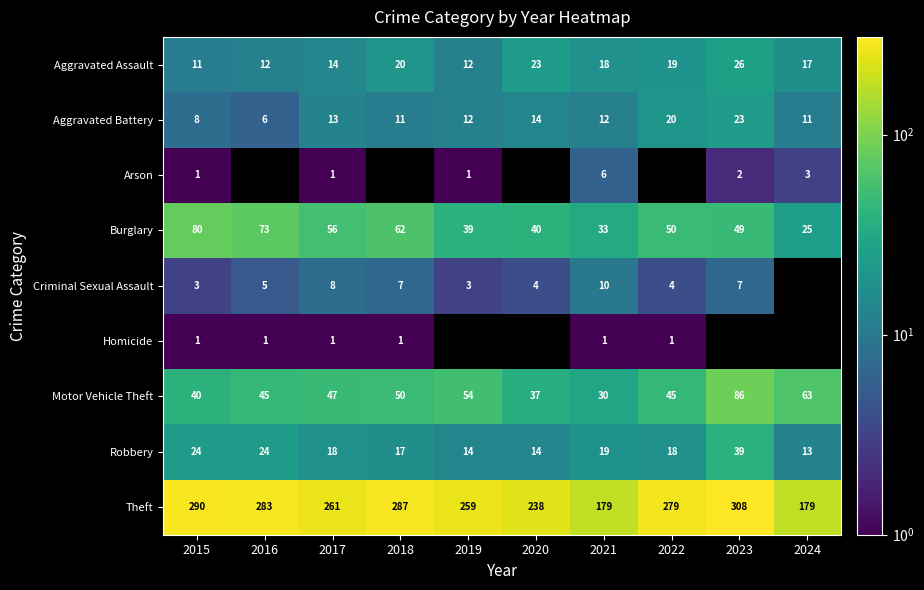

Is it true that Homicide equals 1.0 at 2022?

True